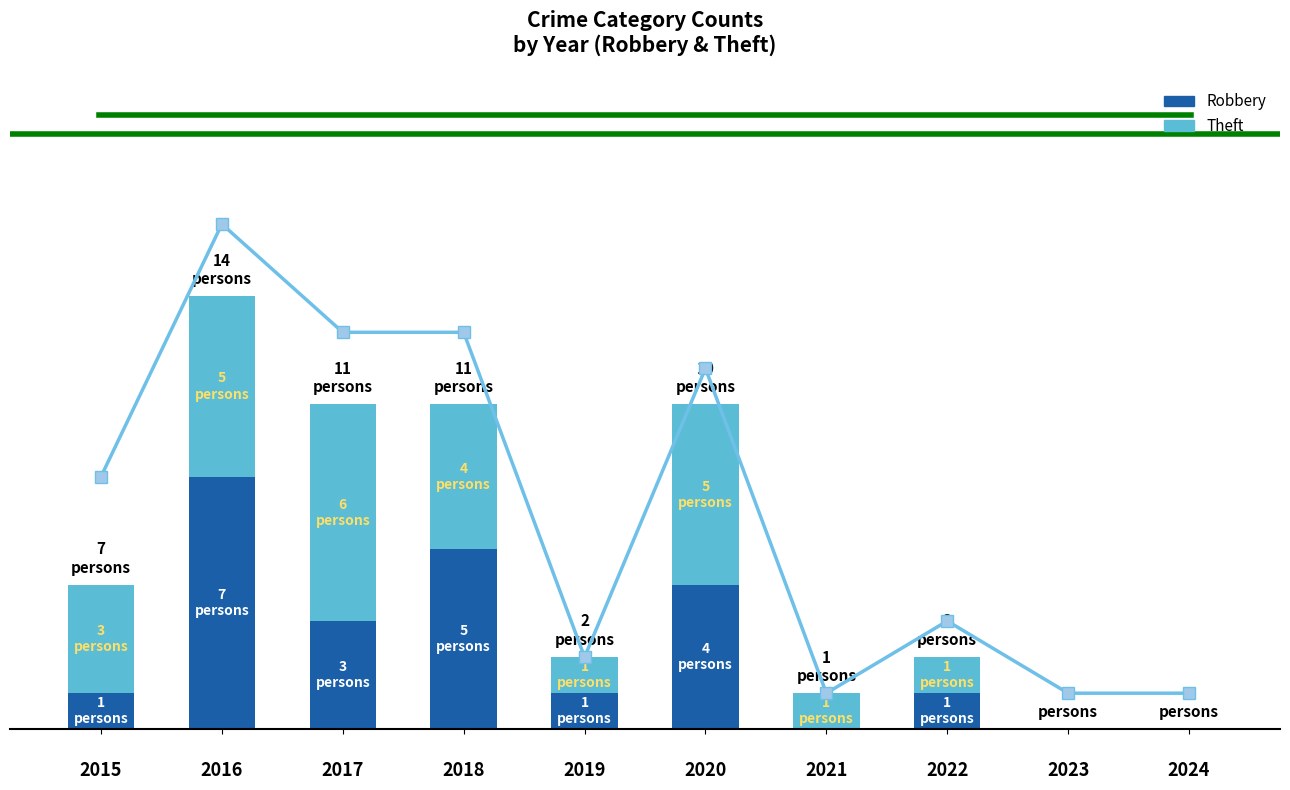

What is the difference between the maximum and minimum values in the Robbery series?

7